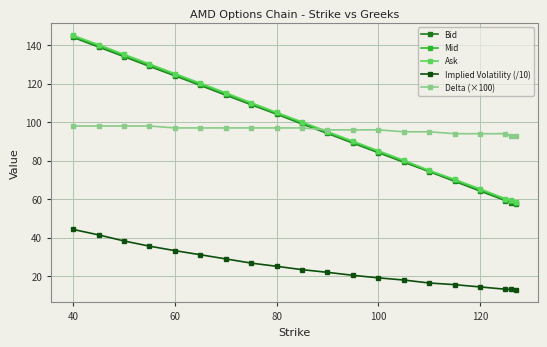

True or false: Implied Volatility (/10) and Bid intersect in this chart.

False